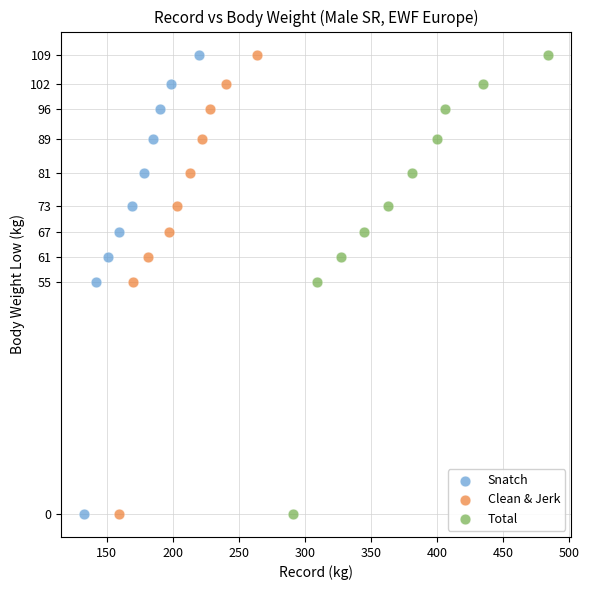

What are all the series names shown in the legend?

Snatch, Clean & Jerk, Total